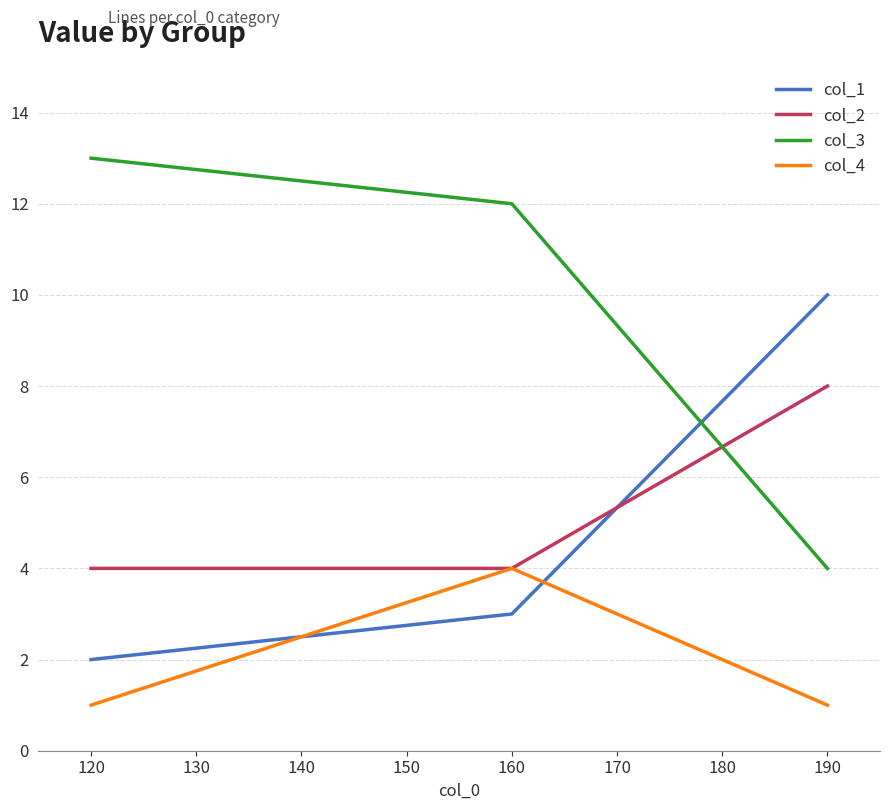

Rank the series at 190 from lowest to highest value.

col_4, col_3, col_2, col_1